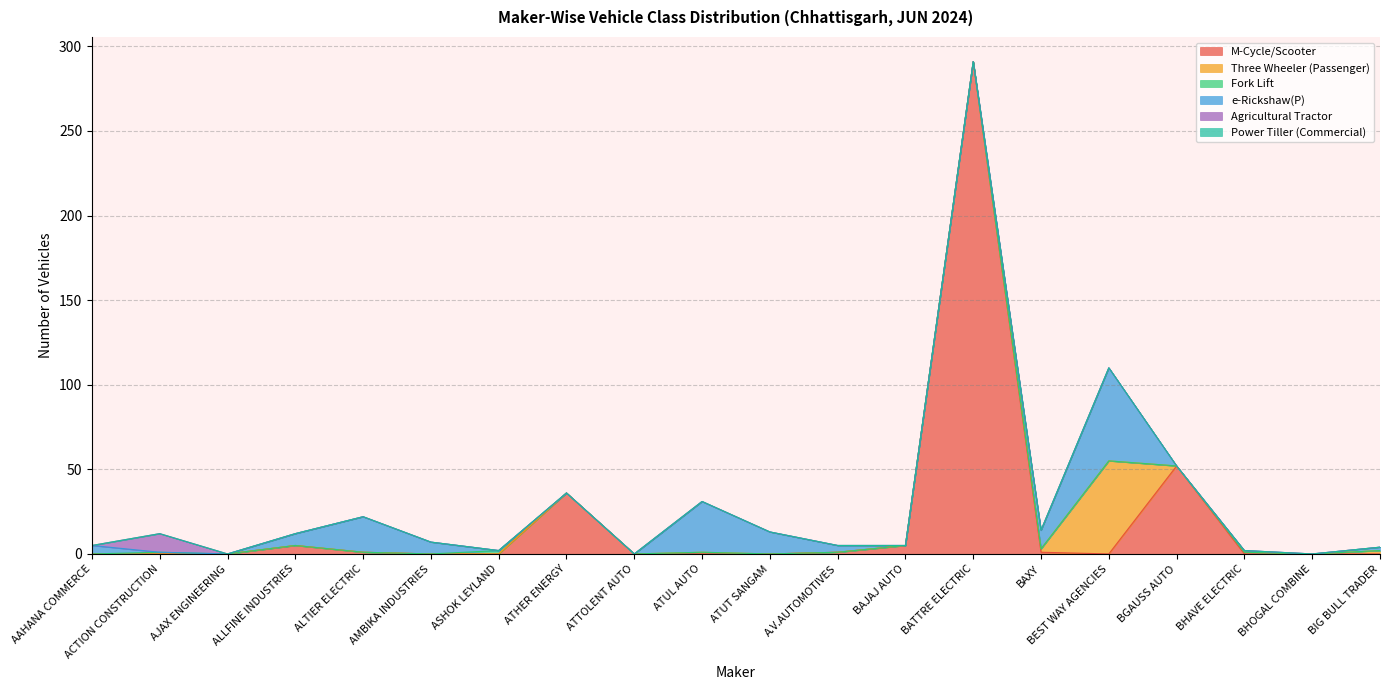

Does the chart display data point markers on the line(s)?

No